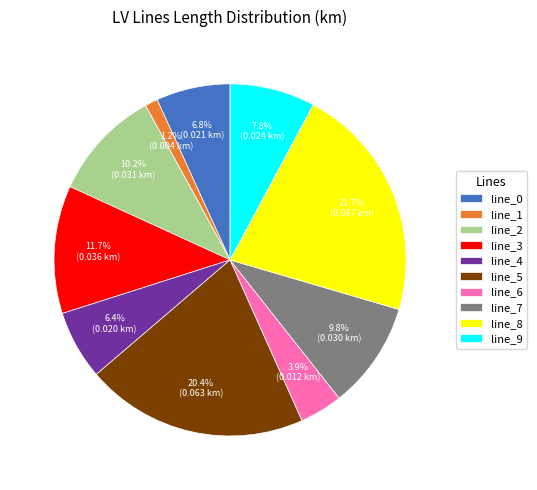

To the nearest percent, what is the combined percentage of line_2 and line_7?

20%